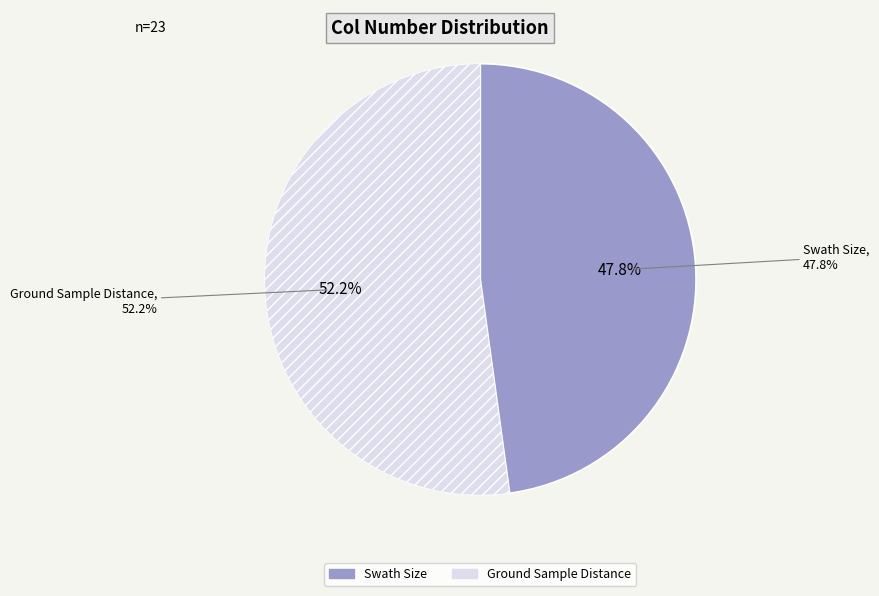

To the nearest percent, what percentage of the pie is Ground Sample Distance?

52%